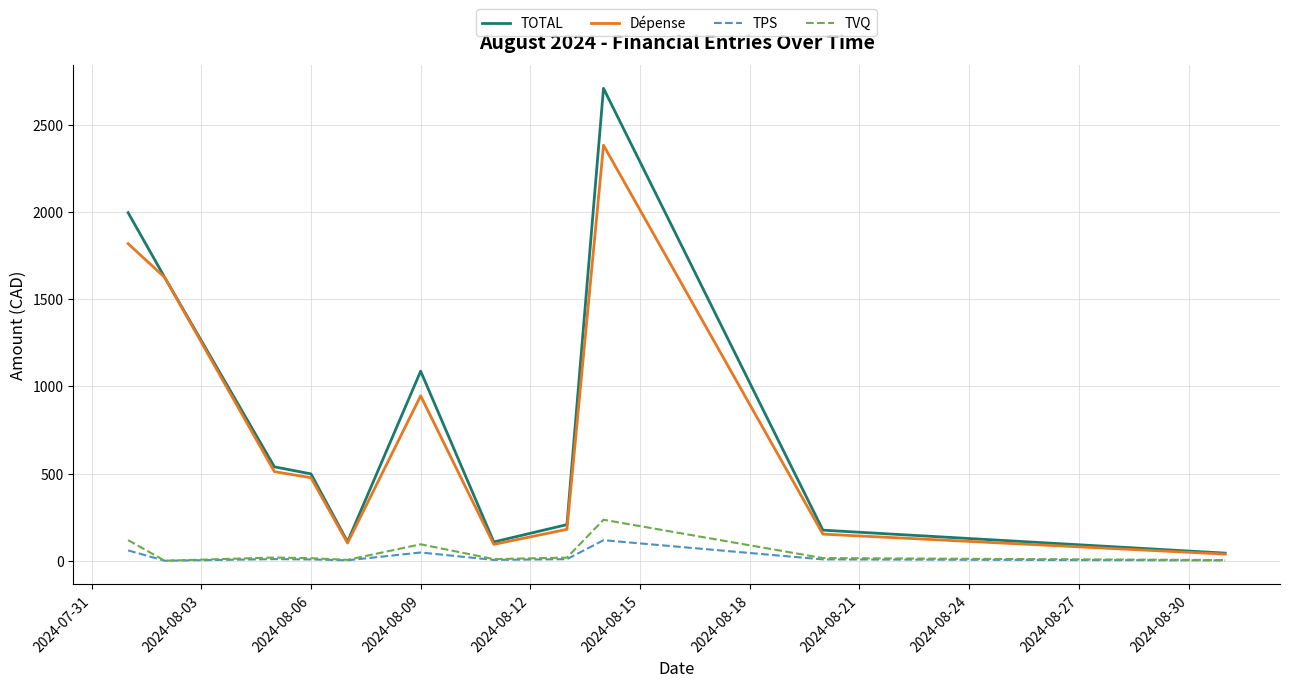

What is the difference between the second highest and minimum values in the Dépense series?

1779.4